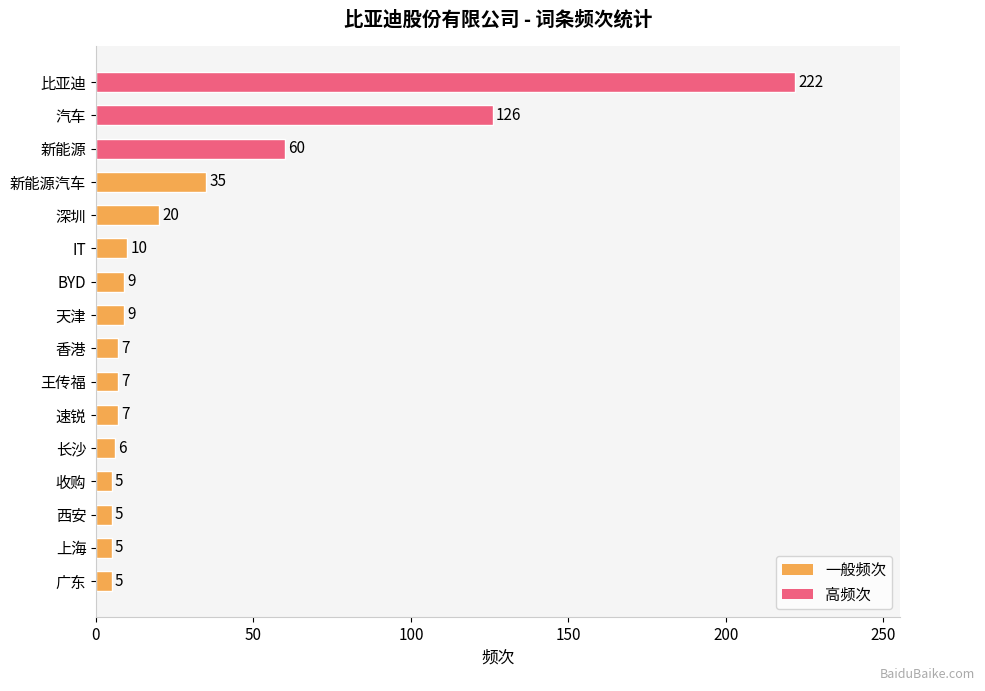

What is the sum of all values?

538